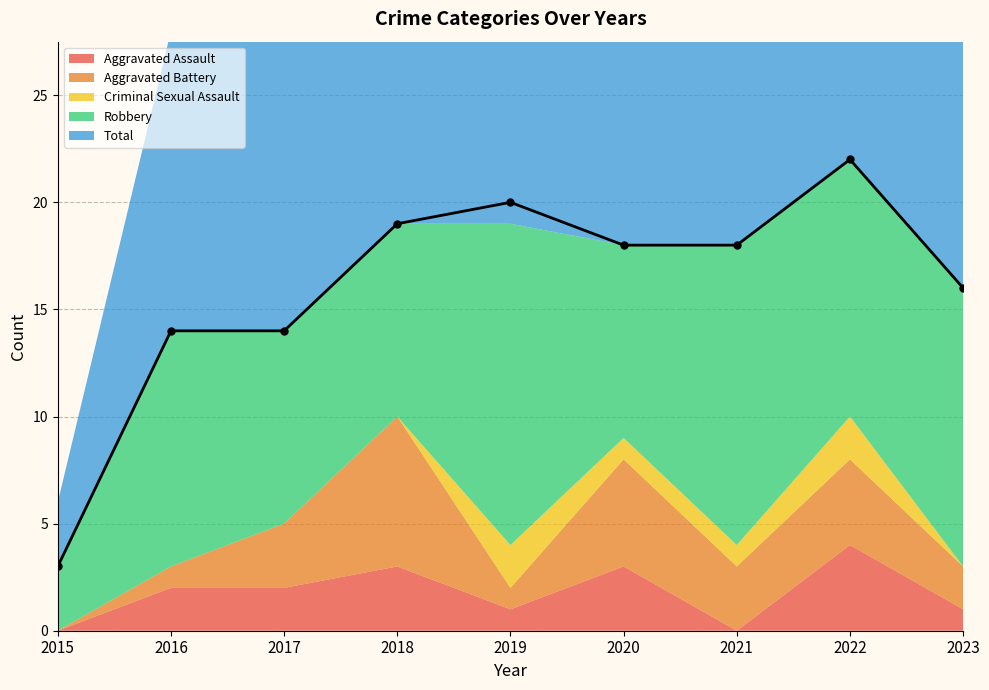

Which series has the widest spread of values?

Total